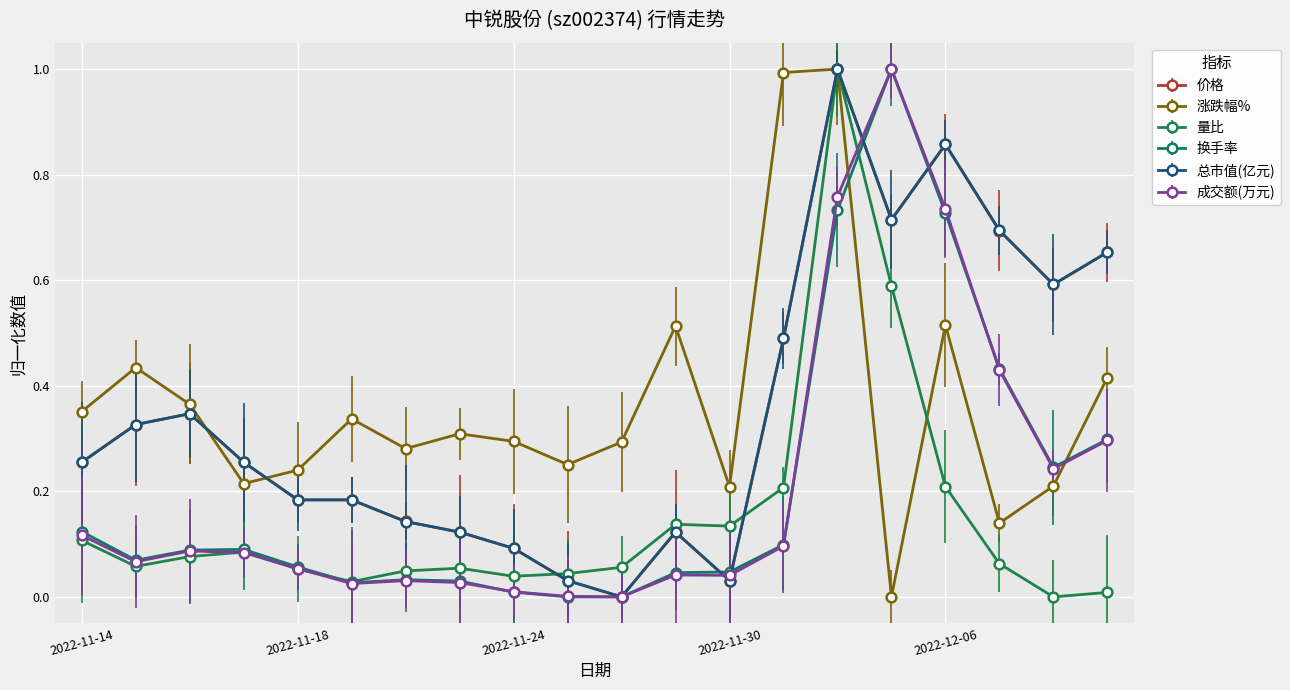

How many lines are shown in the chart?

6